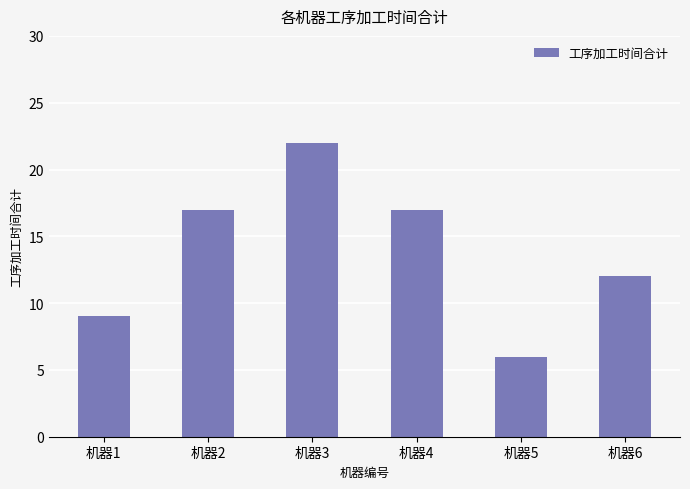

How many data points are less than 17?

3